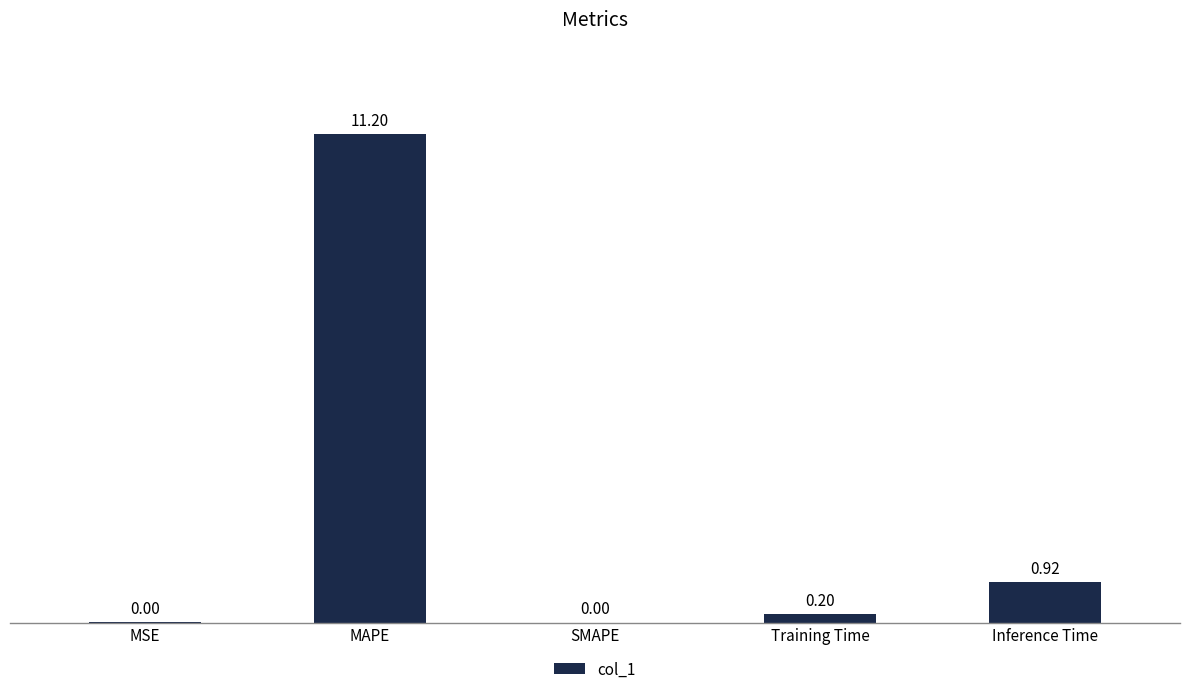

What is the change in value from MSE to MAPE?

+11.2